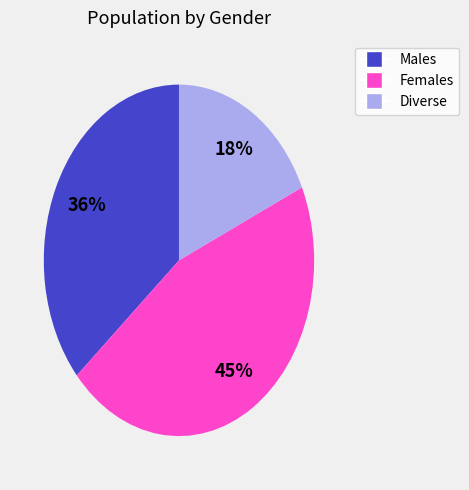

Count the number of slices in the pie.

3